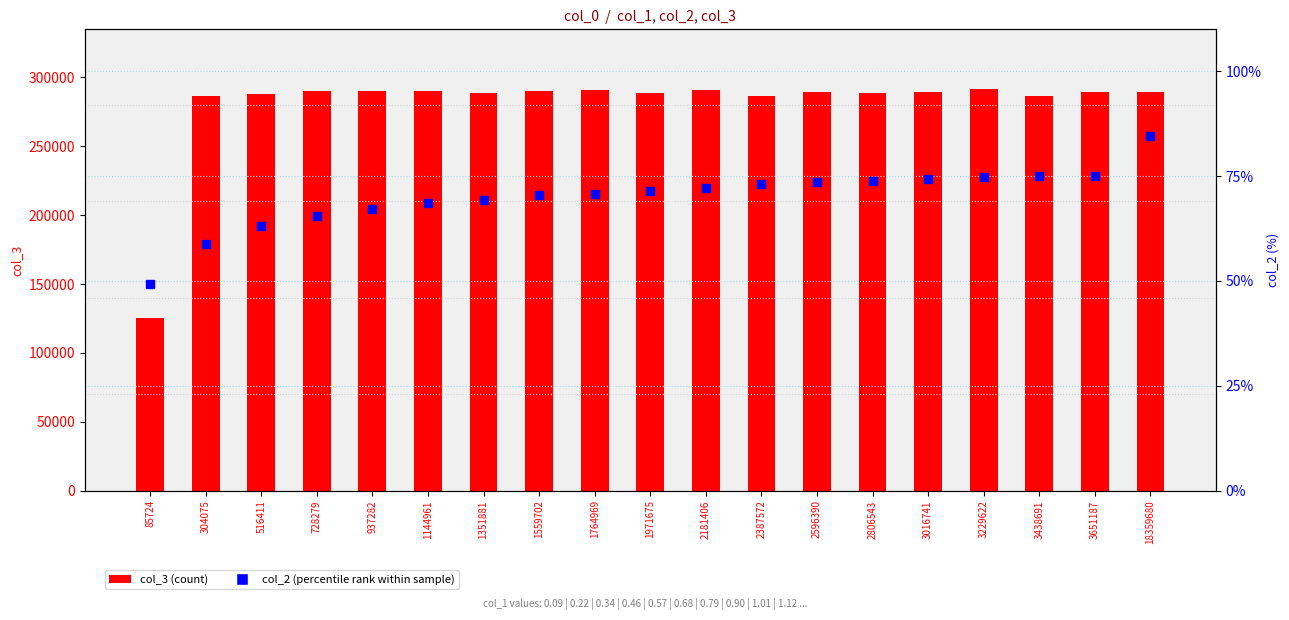

Which series contains the highest Y value?

col_3 (count)